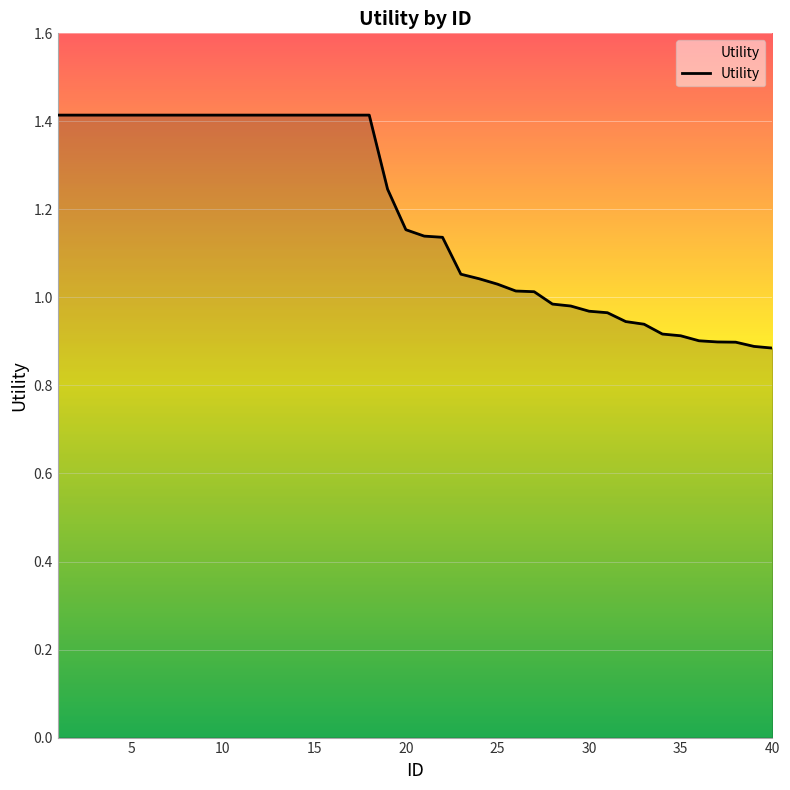

What is the difference between the maximum and minimum values?

0.5